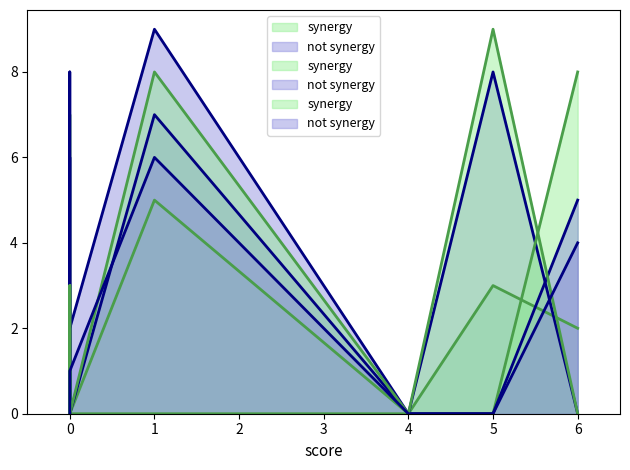

The value of col_3 at 5 is 7. True or false?

False